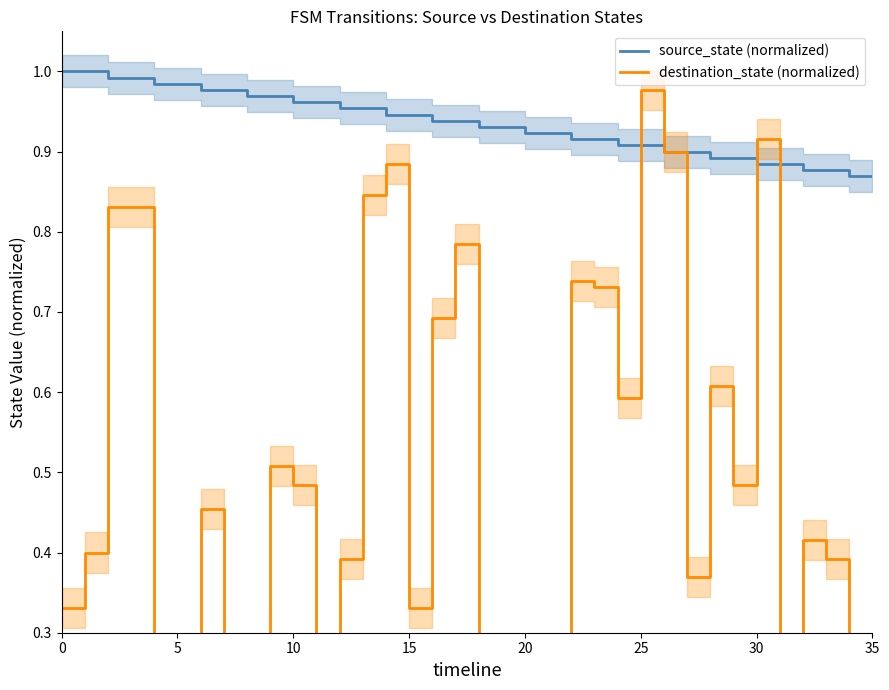

Which series has the largest range (max minus min)?

destination_state (normalized)